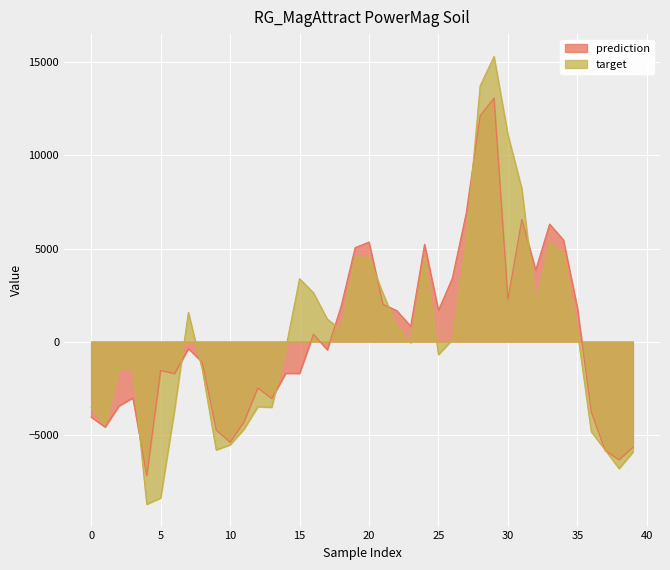

True or false: target and prediction intersect in this chart.

True